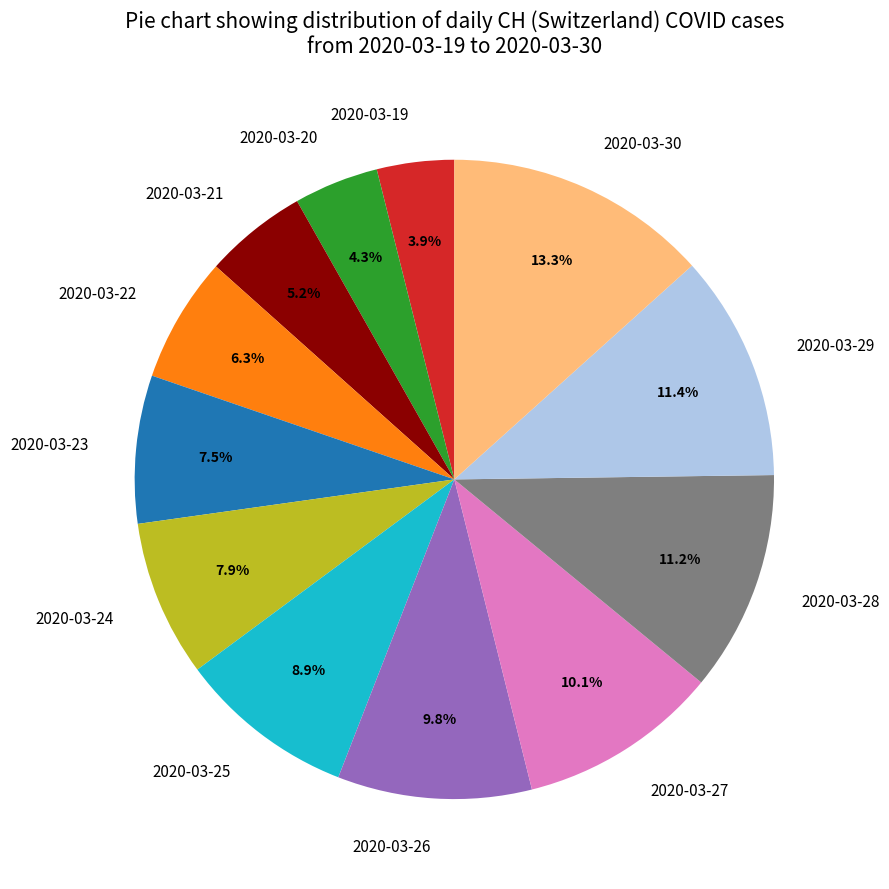

True or false: 2020-03-24 accounts for 8% of the total.

True